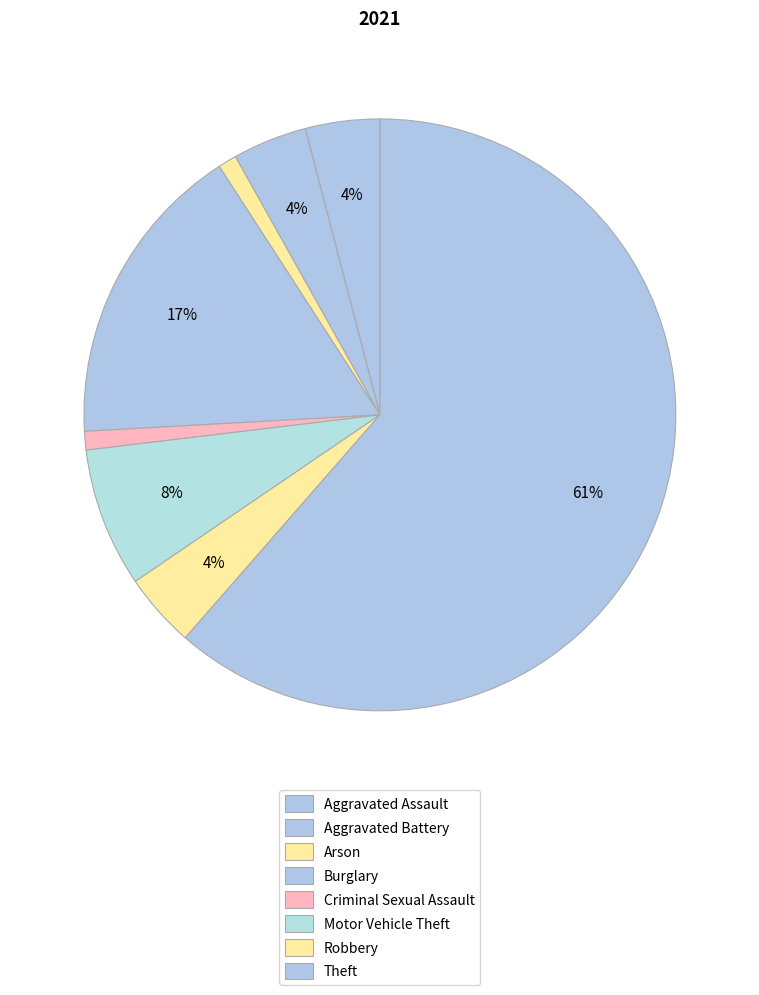

How many segments does this pie chart have?

8